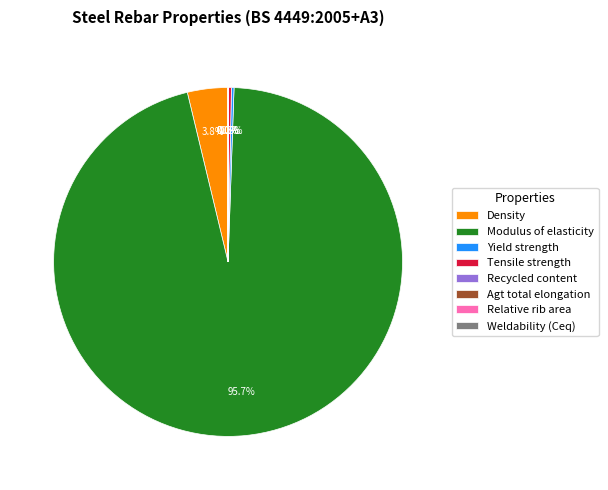

What portion of the pie excludes Modulus of elasticity?

4.3%